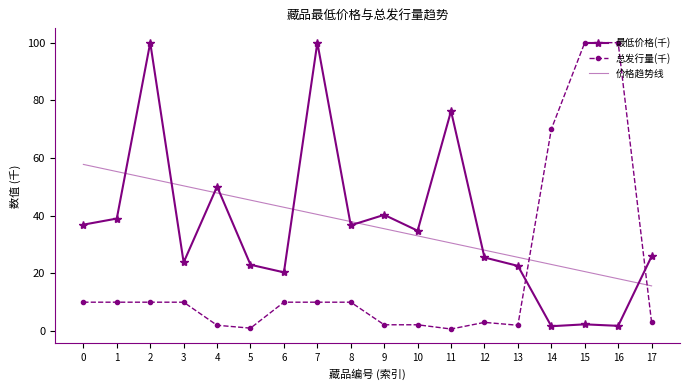

What is the total value across all series at 0?

104.7